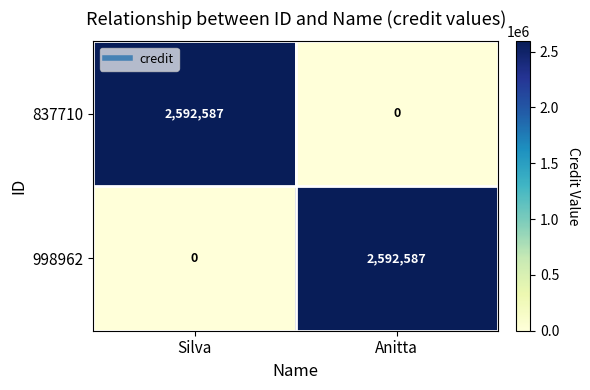

Is it true that 837710 equals 1606096 at Anitta?

False